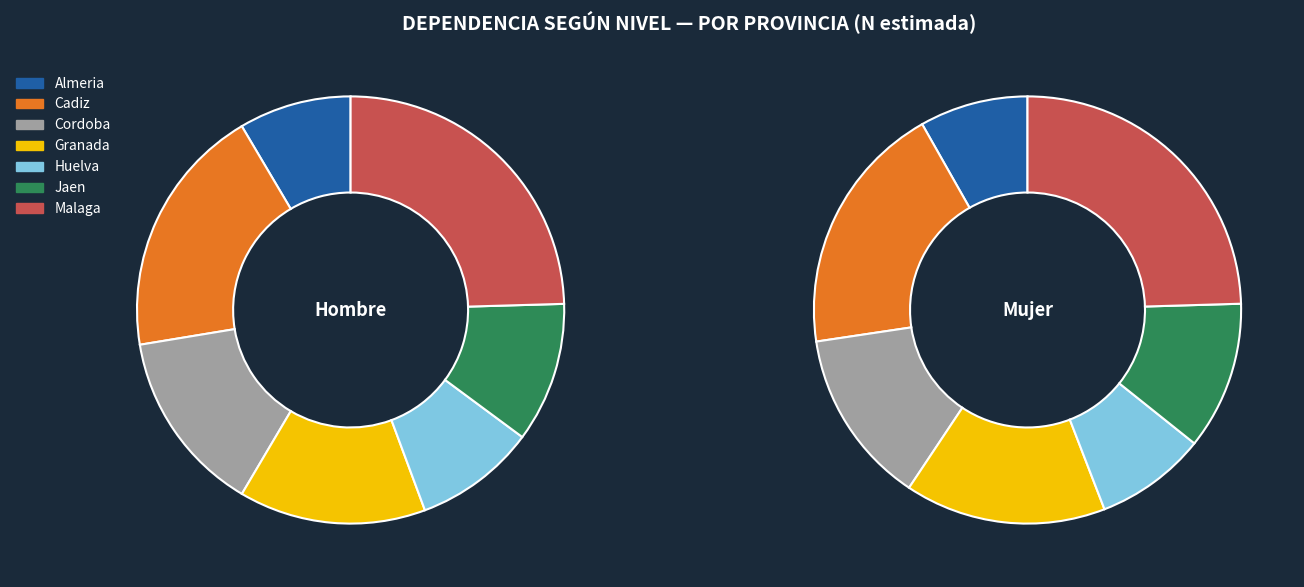

What portion of the pie excludes Cadiz?

80.9%